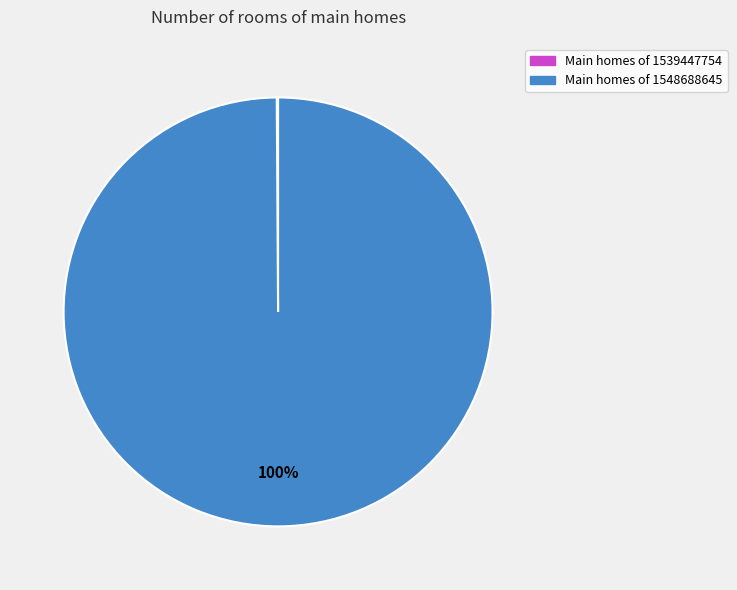

Is there a majority slice in this chart?

Yes